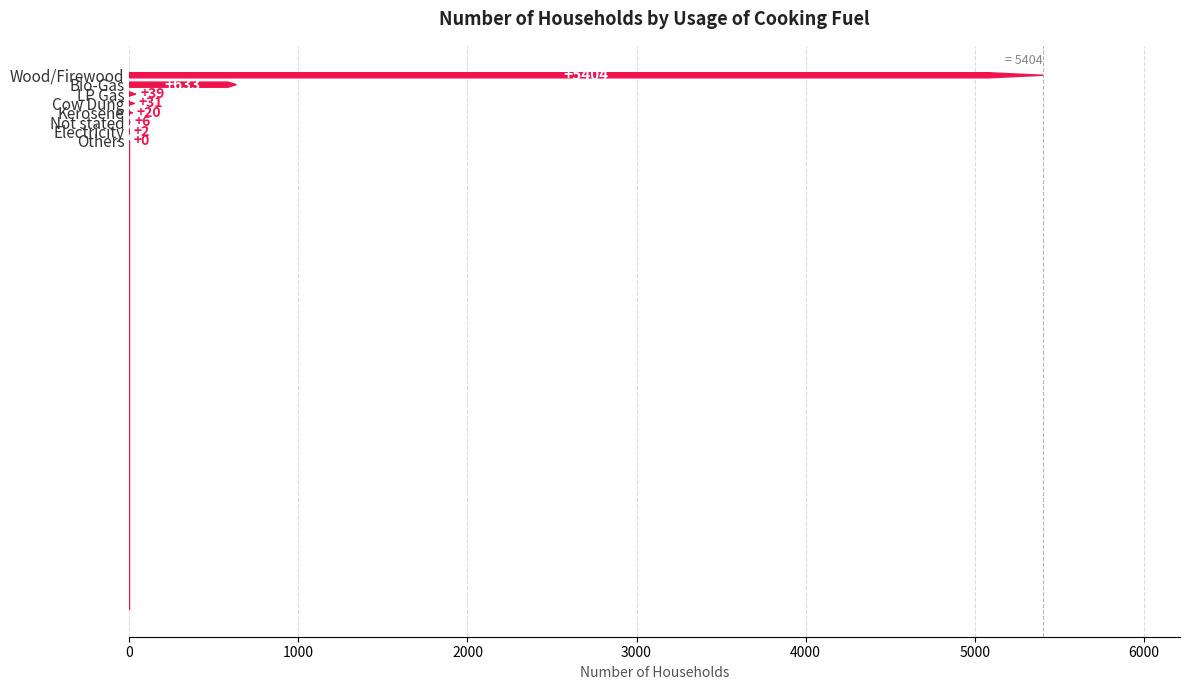

How many data points are less than 31?

4